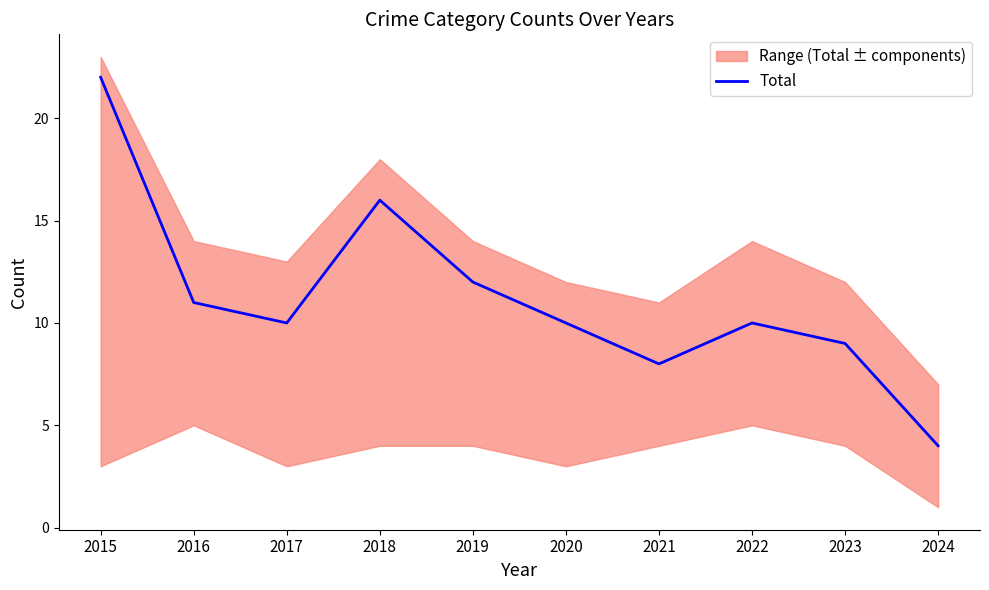

True or false: there are more than 1 points higher than both neighbors.

True